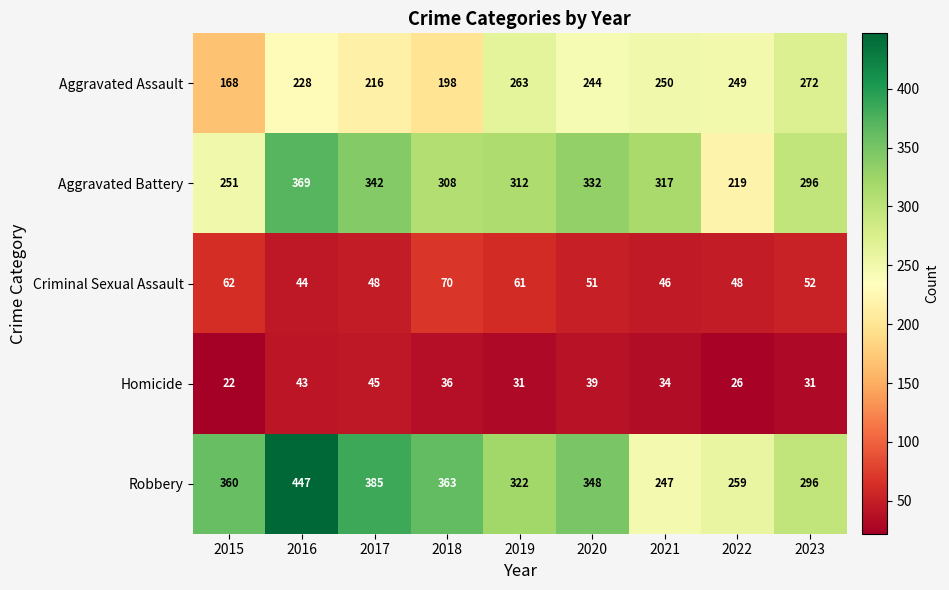

Is the value of Robbery at 2023 greater than the value of Aggravated Assault at 2020?

Yes